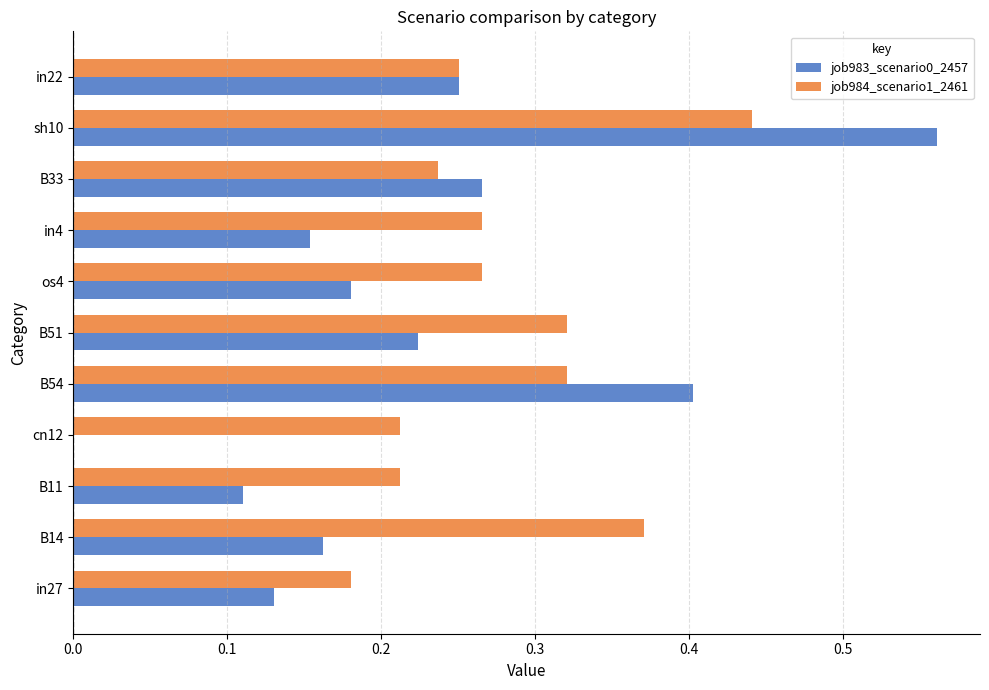

Is it true that job984_scenario1_2461 equals 0.1 at B11?

False